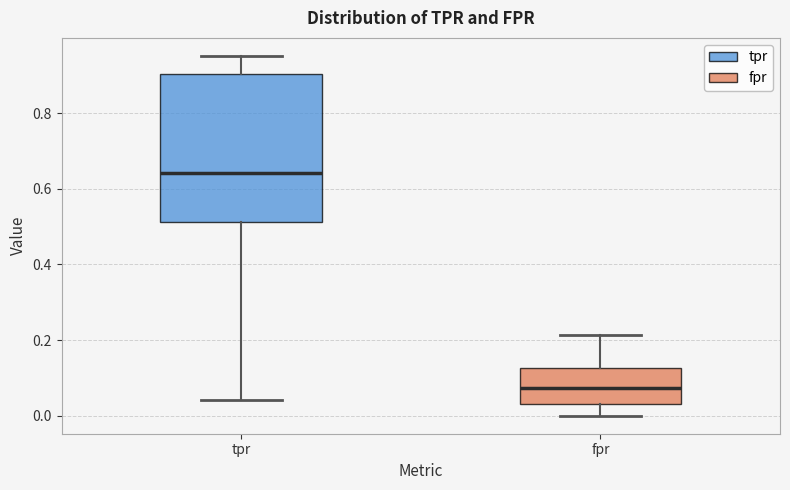

Reading left to right, read every box against the y-axis: the position of its median line, the range the box covers, and the ends of its whiskers. The values are not printed on the chart, so give them approximately, as read against the axis.

tpr: median 0.64, box 0.52 to 0.90, whiskers 0.04 to 0.96
fpr: median 0.08, box 0.04 to 0.12, whiskers 0.00 to 0.22